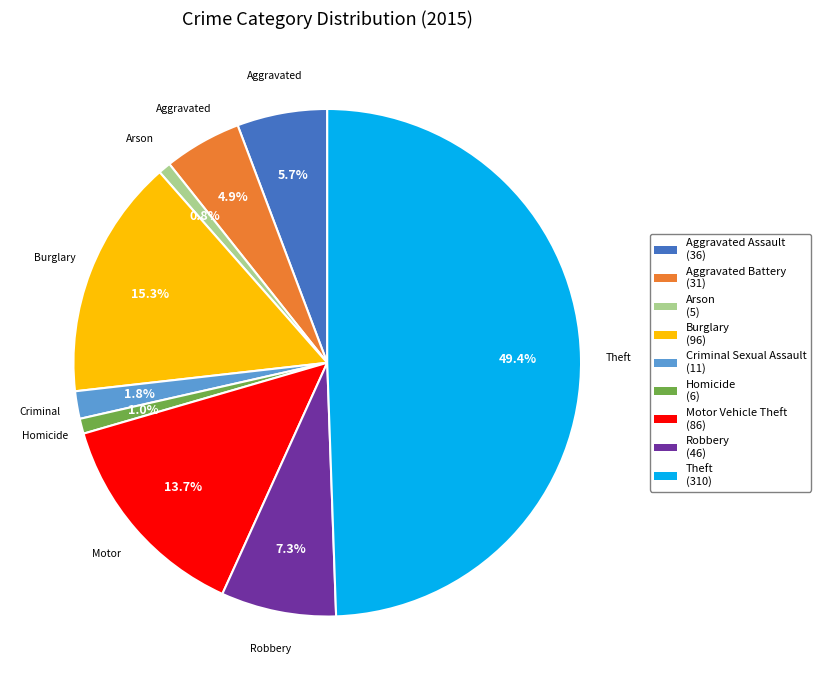

To the nearest percent, what portion does Aggravated Assault represent?

6%